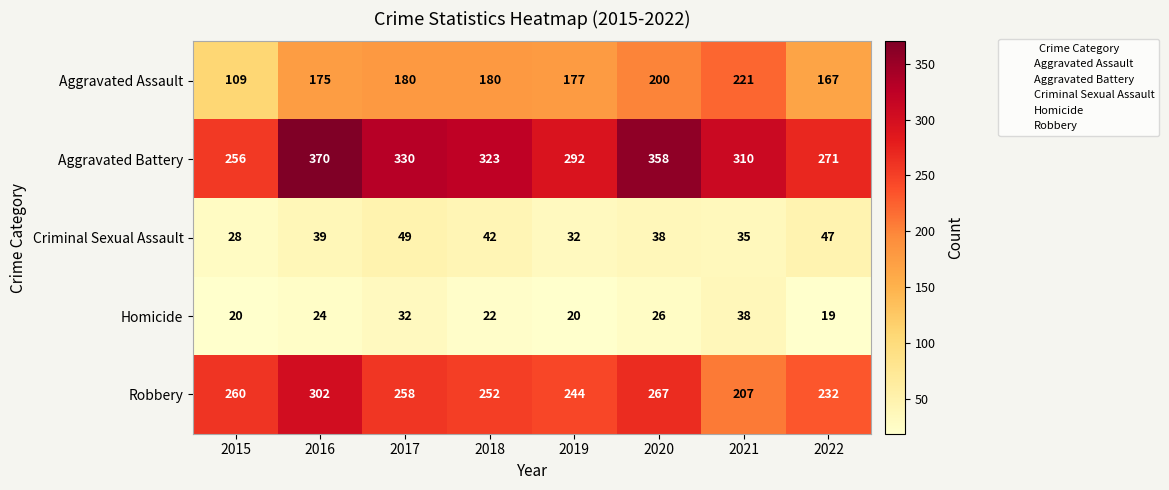

What is the difference between the second highest and minimum values in the Aggravated Assault series?

91